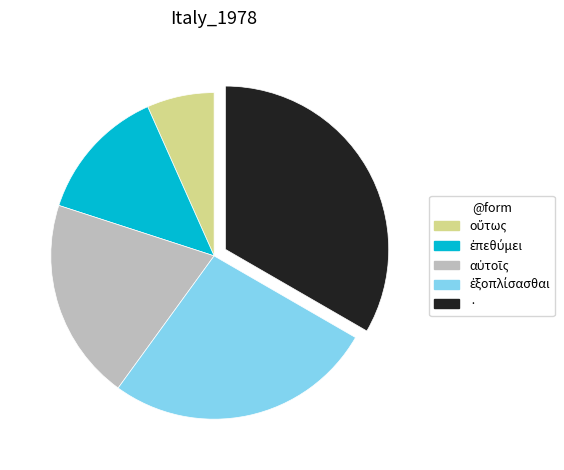

How many segments does this pie chart have?

5